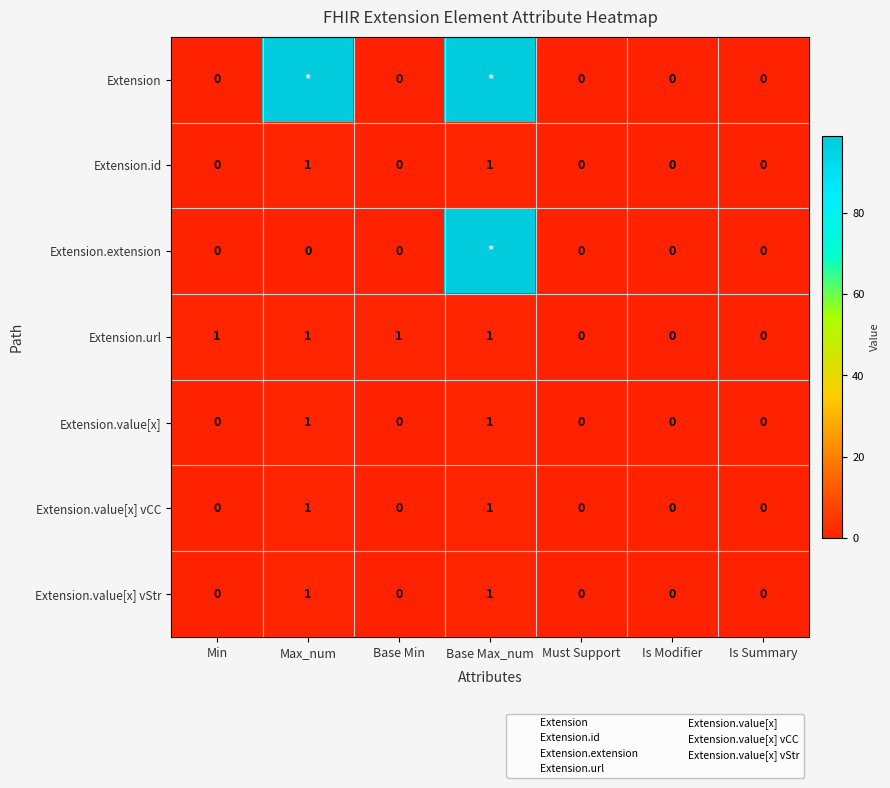

True or false: Extension.value[x] vStr has a value of -1 at Must Support.

False